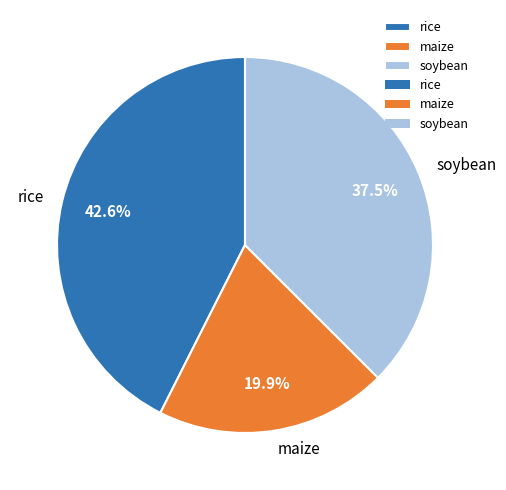

Rank the categories by value from lowest to highest.

maize, soybean, rice